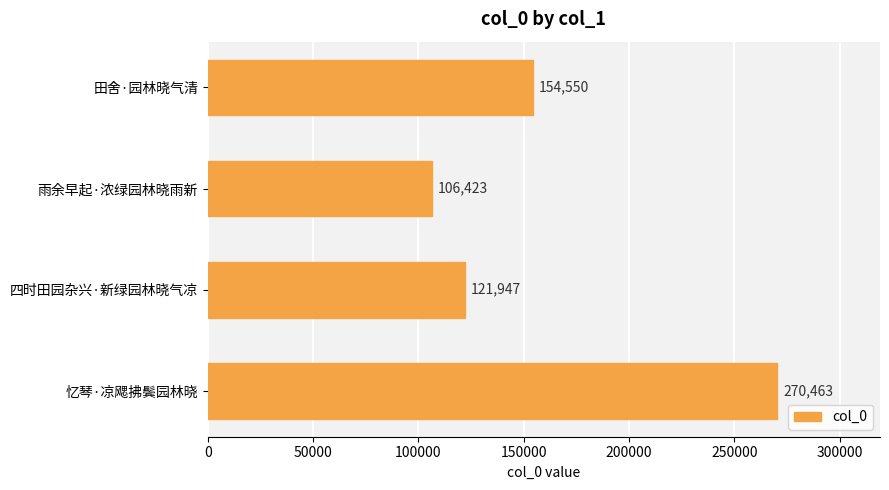

How many bars are there in total?

4